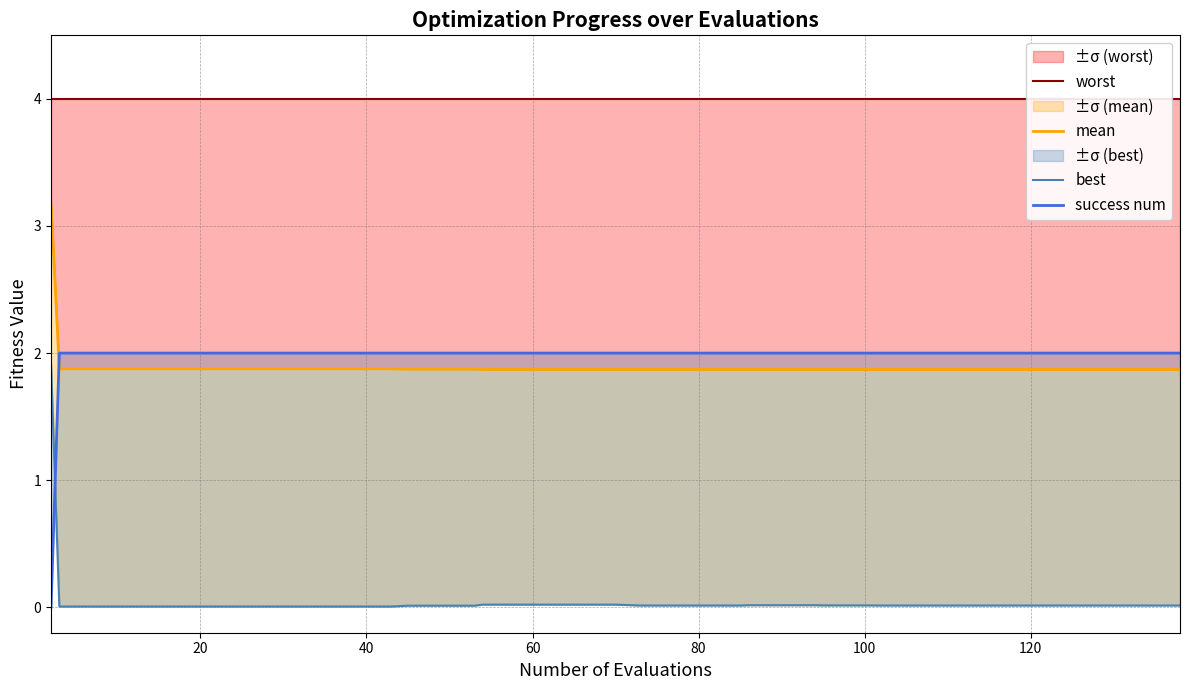

What is the highest value of the ±σ (worst) series?

3.2